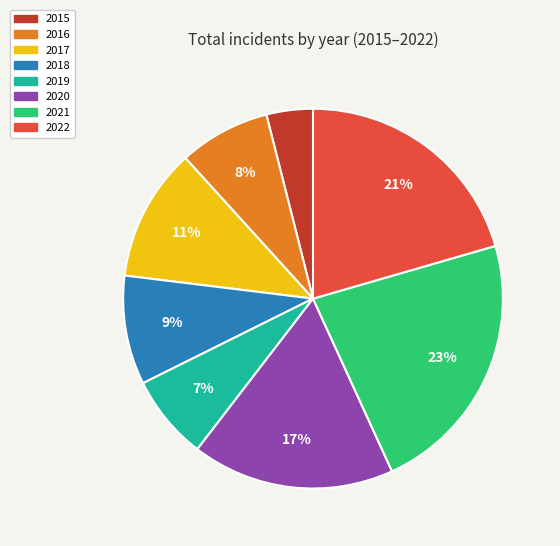

Combined, do 2020 and 2017 account for over 50%?

No